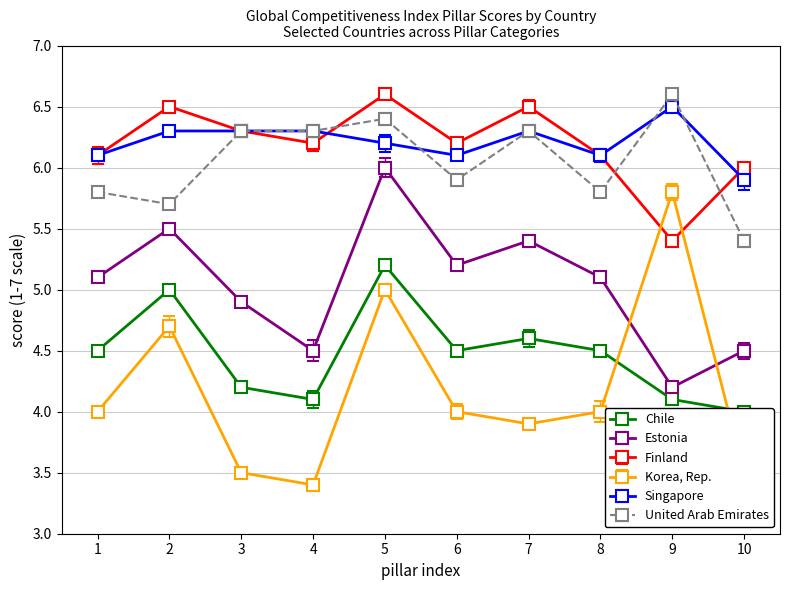

True or false: United Arab Emirates and Chile cross at least once.

False